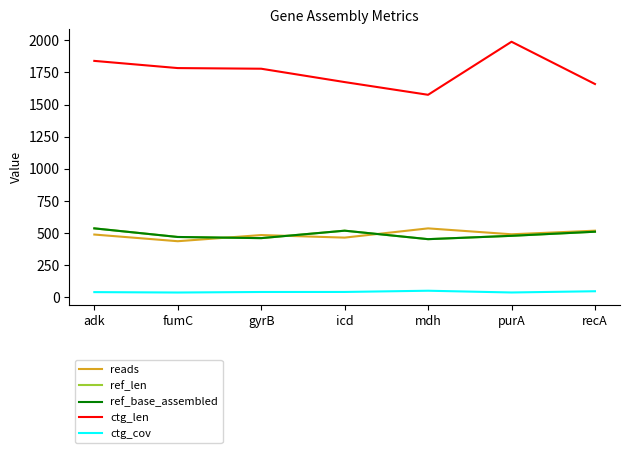

What are all the series names shown in the legend?

reads, ref_len, ref_base_assembled, ctg_len, ctg_cov